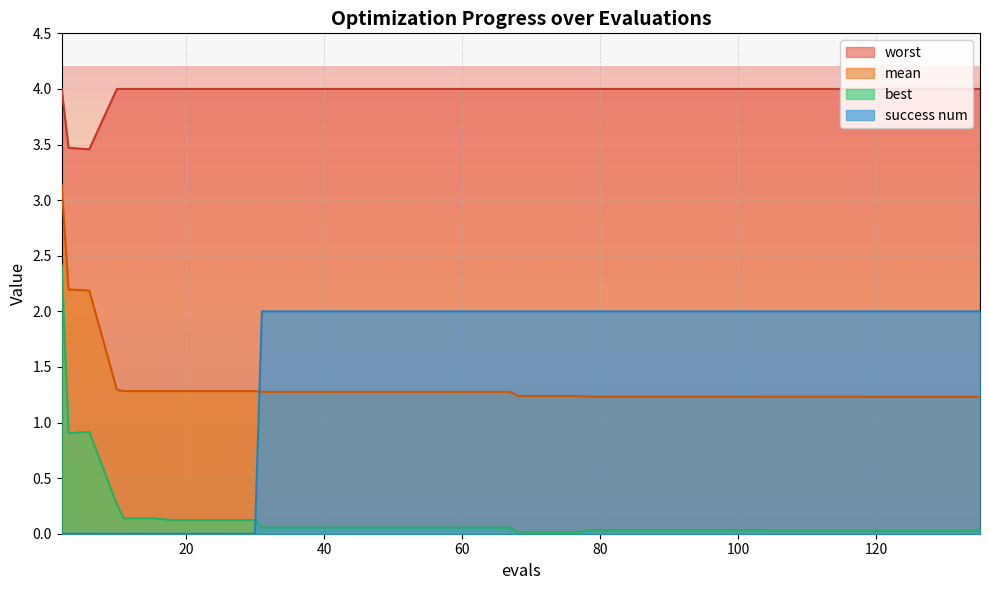

What are all the series names shown in the legend?

worst, mean, best, success num